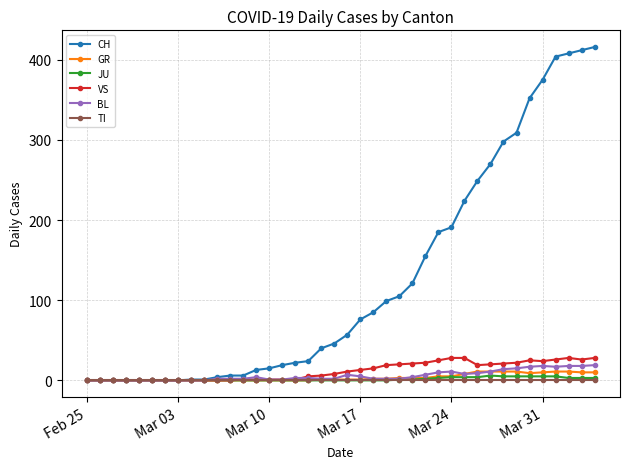

What is the greatest value displayed?

416